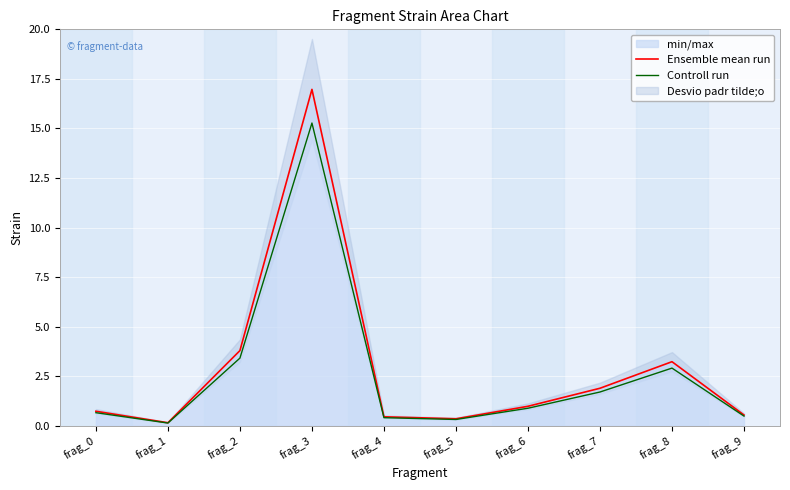

Reading right to left, what are all the values shown in this chart?

Ensemble mean run: frag_9=0.5	frag_8=3.2	frag_7=1.9	frag_6=1.0	frag_5=0.3	frag_4=0.5	frag_3=17.0	frag_2=3.8	frag_1=0.1	frag_0=0.7
Controll run: frag_9=0.5	frag_8=2.9	frag_7=1.7	frag_6=0.9	frag_5=0.3	frag_4=0.4	frag_3=15.3	frag_2=3.4	frag_1=0.1	frag_0=0.7